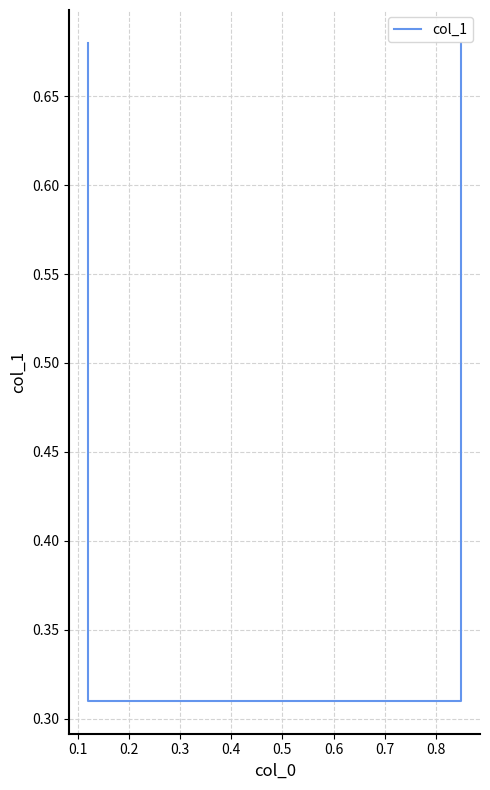

How many values are between 0 and 1?

4